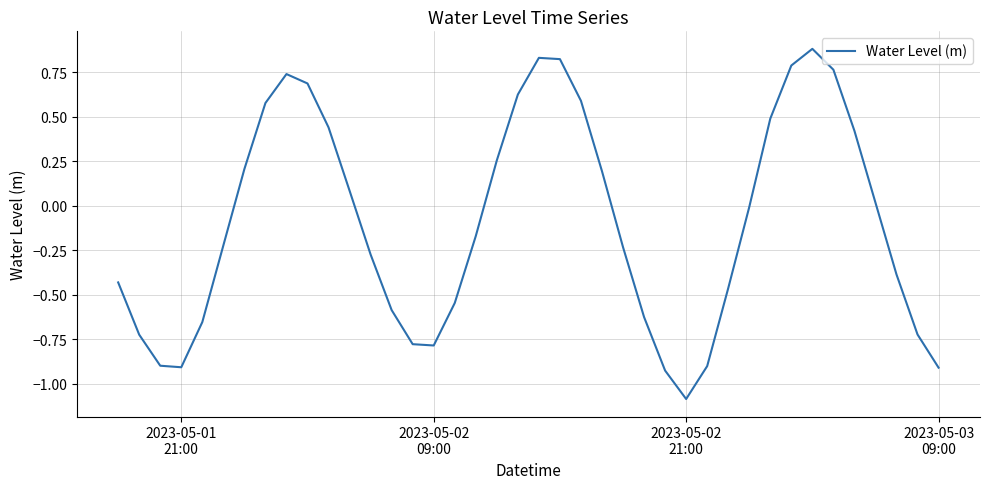

What is the maximum value shown in the chart?

0.9